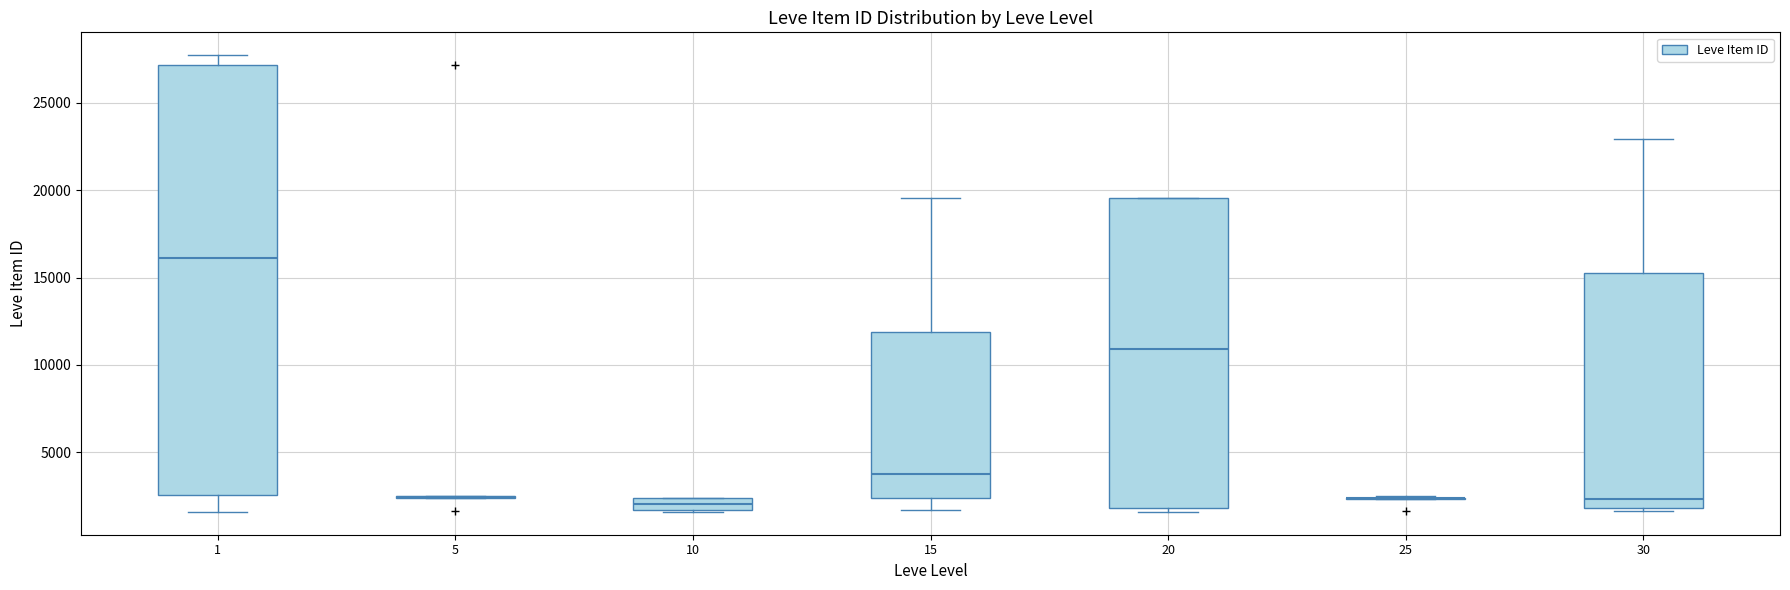

Comparing the boxes themselves (not the whiskers), which one is the tallest?

1